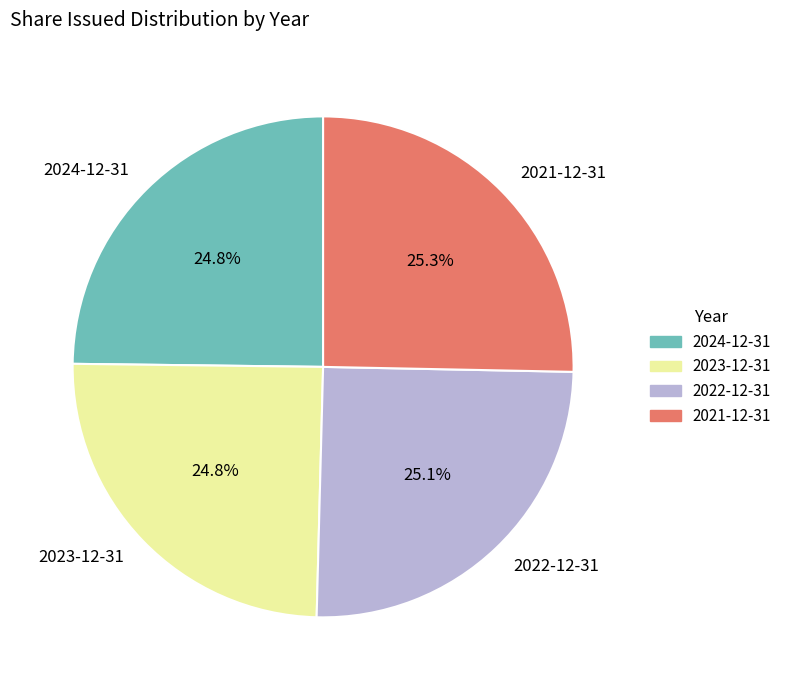

What percentage is the 2023-12-31 slice, to the nearest percent?

25%